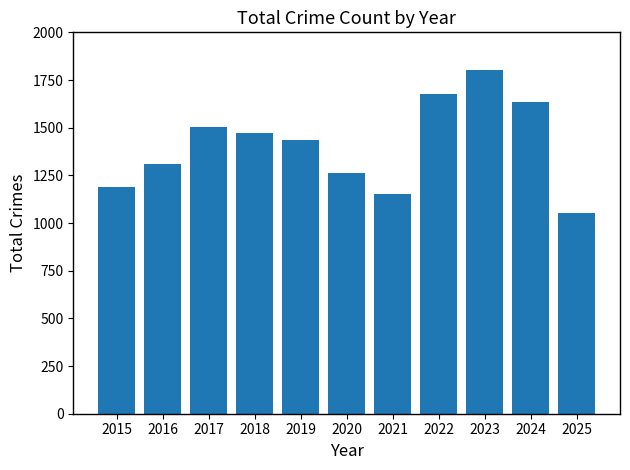

Which label corresponds to the largest value in the chart?

2023